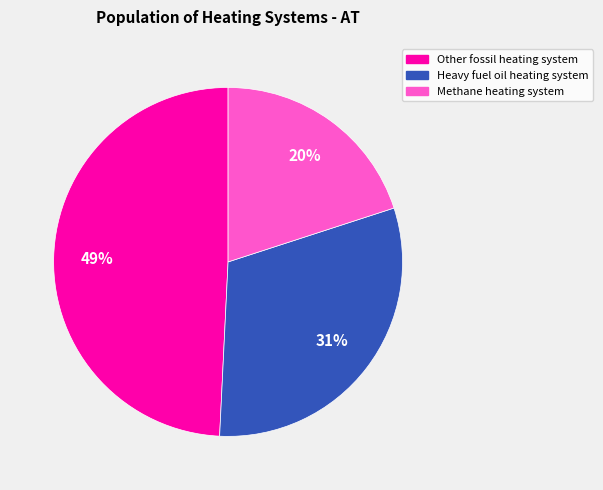

To the nearest percent, what is the difference between the largest and smallest slice percentages?

29%